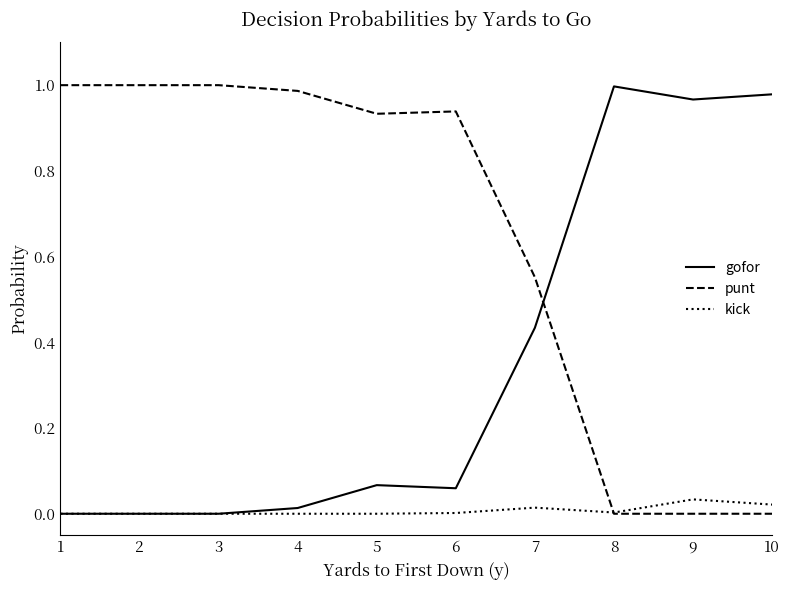

The gofor series shows 0.0 at 3. True or false?

True